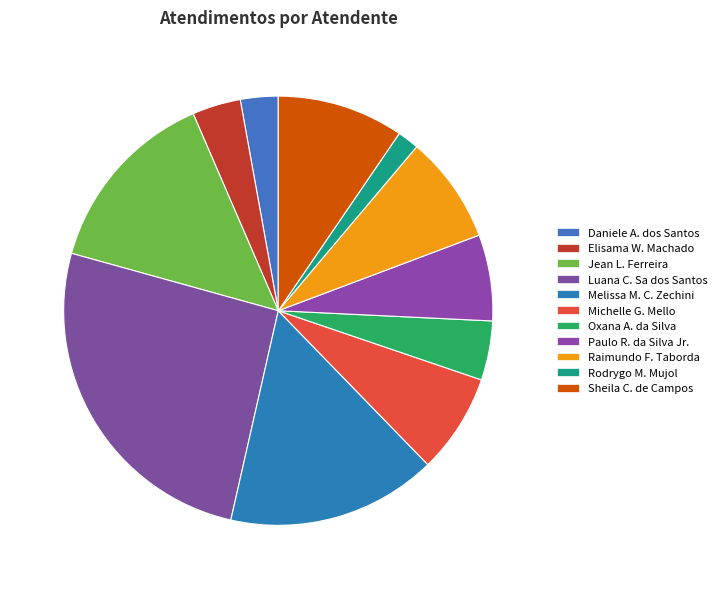

What is the smallest slice in the pie chart?

Rodrygo M. Mujol